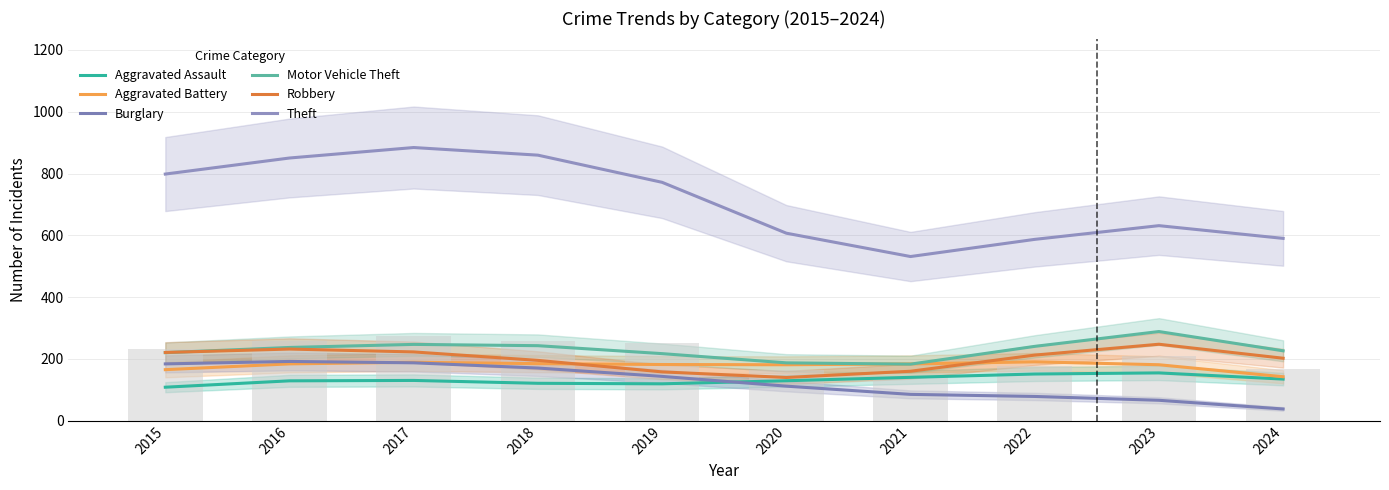

What is the minimum value shown in the chart?

38.1